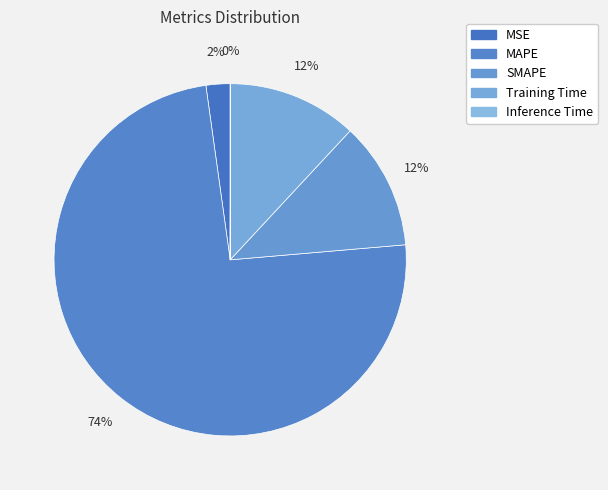

Which slice is the largest?

MAPE